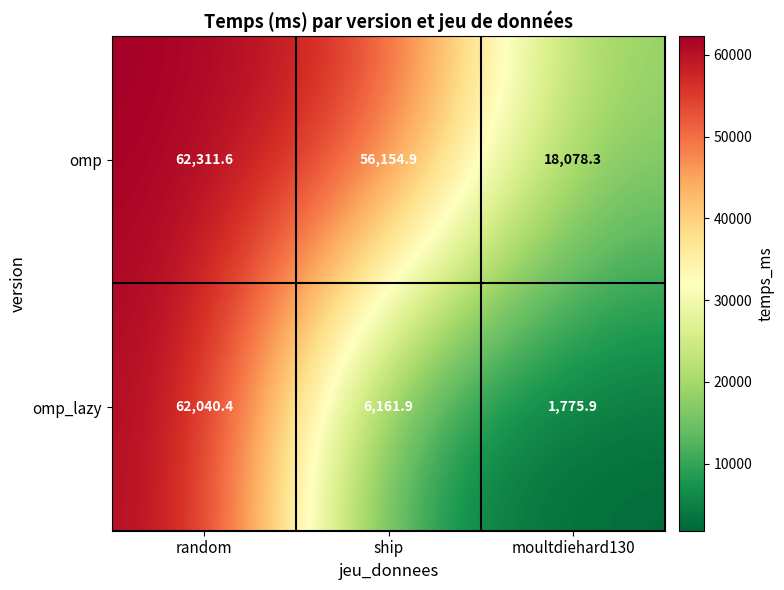

Which series has the largest range (max minus min)?

omp_lazy